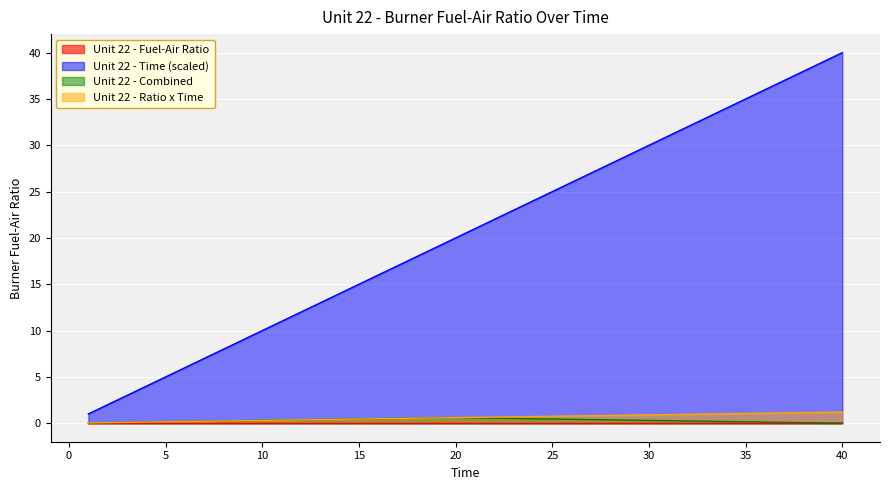

Which series has the widest spread of values?

Unit 22 - Time (scaled)